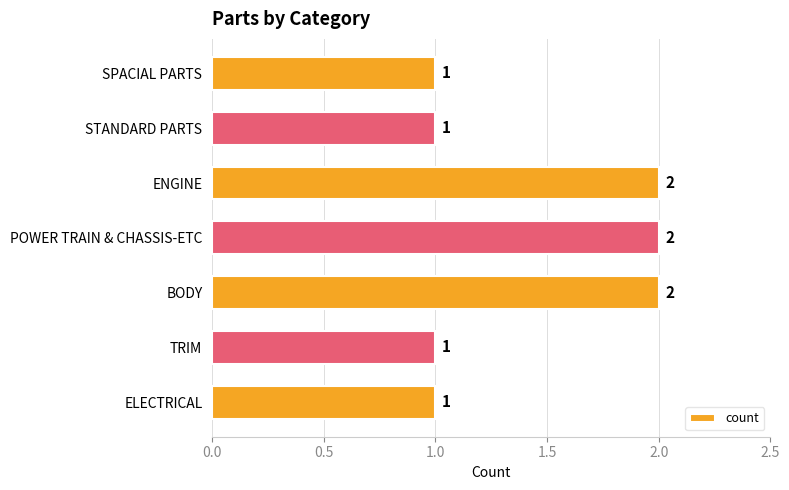

Is it true that the value at STANDARD PARTS is 0?

False